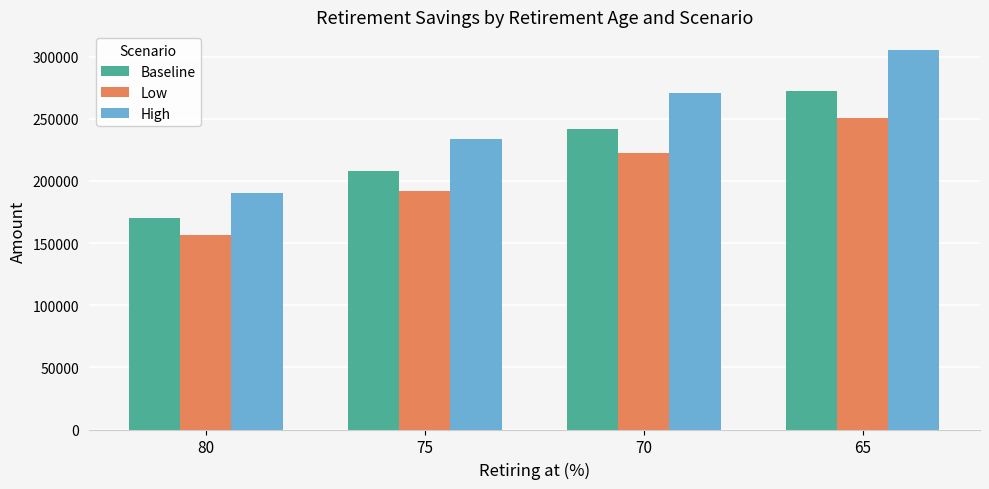

Rank the series by their maximum value, from lowest to highest.

Low, Baseline, High